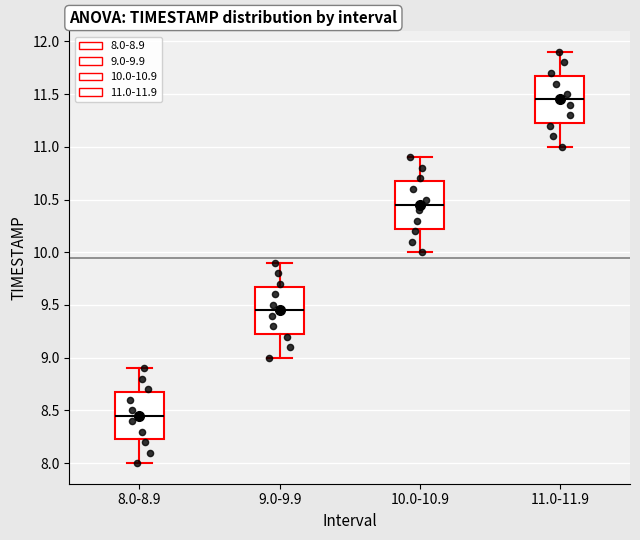

Where is the upper edge of the box for 8.0-8.9 on the y-axis? The values are not printed on the chart, so give them approximately, as read against the axis.

8.70